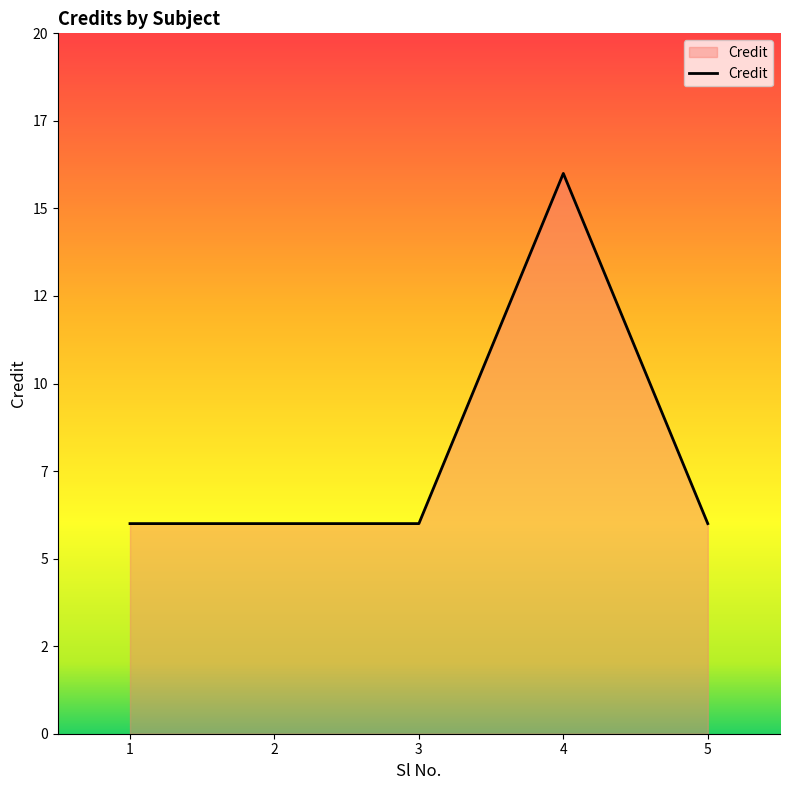

Reading left to right, transcribe all the data shown in this chart.

1=6	2=6	3=6	4=16	5=6